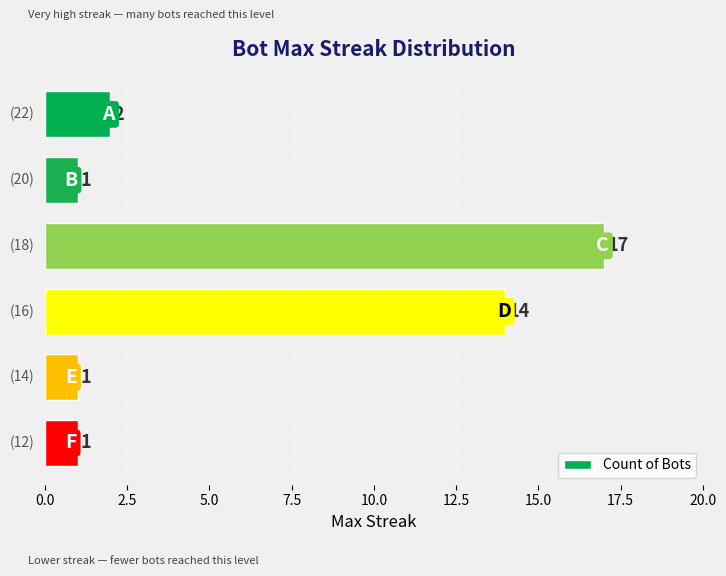

What is the value of the 1st bar from the top?

2